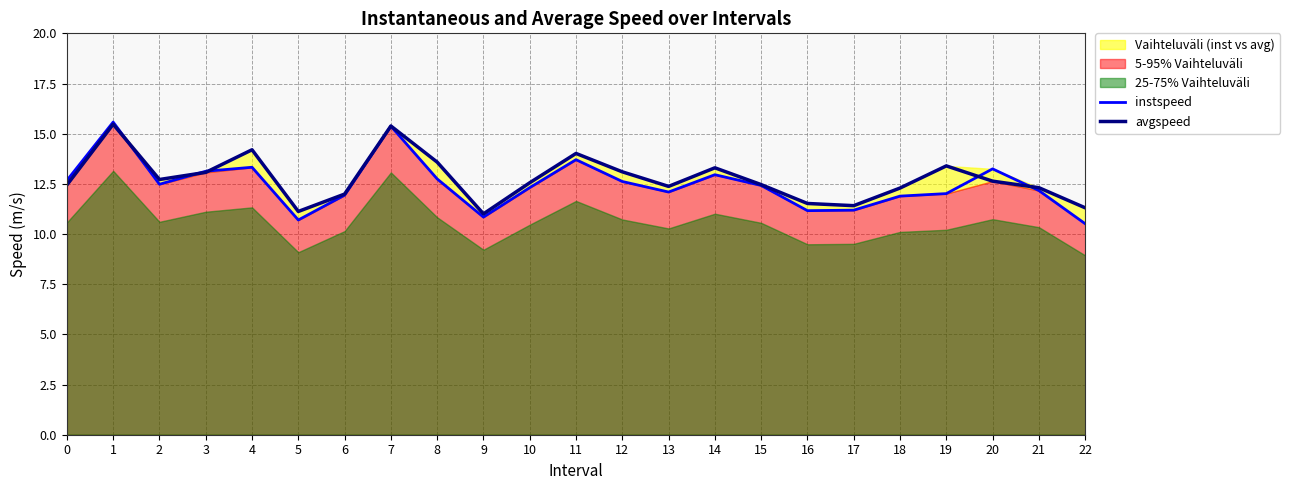

Which series has the largest total across all categories?

avgspeed